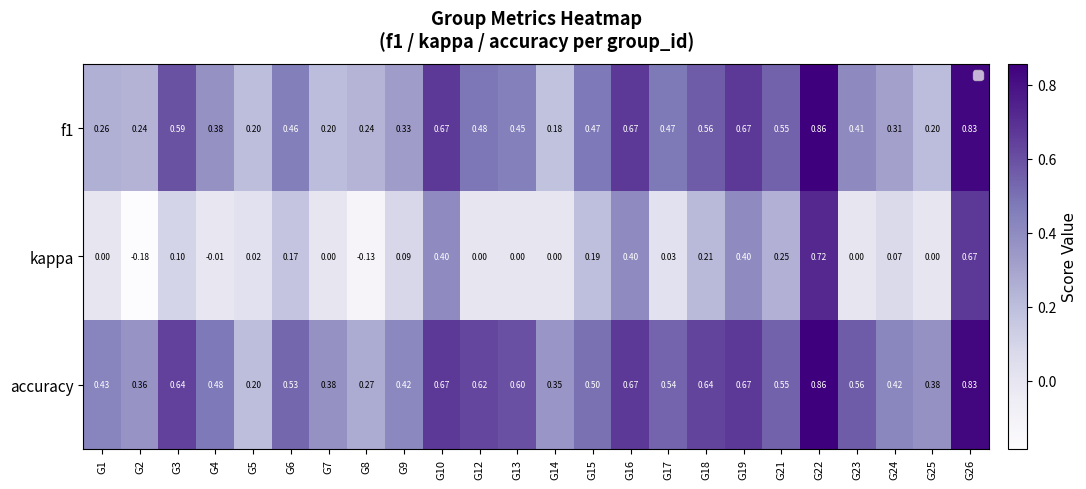

Between G10 and G26, which series saw the biggest shift?

kappa